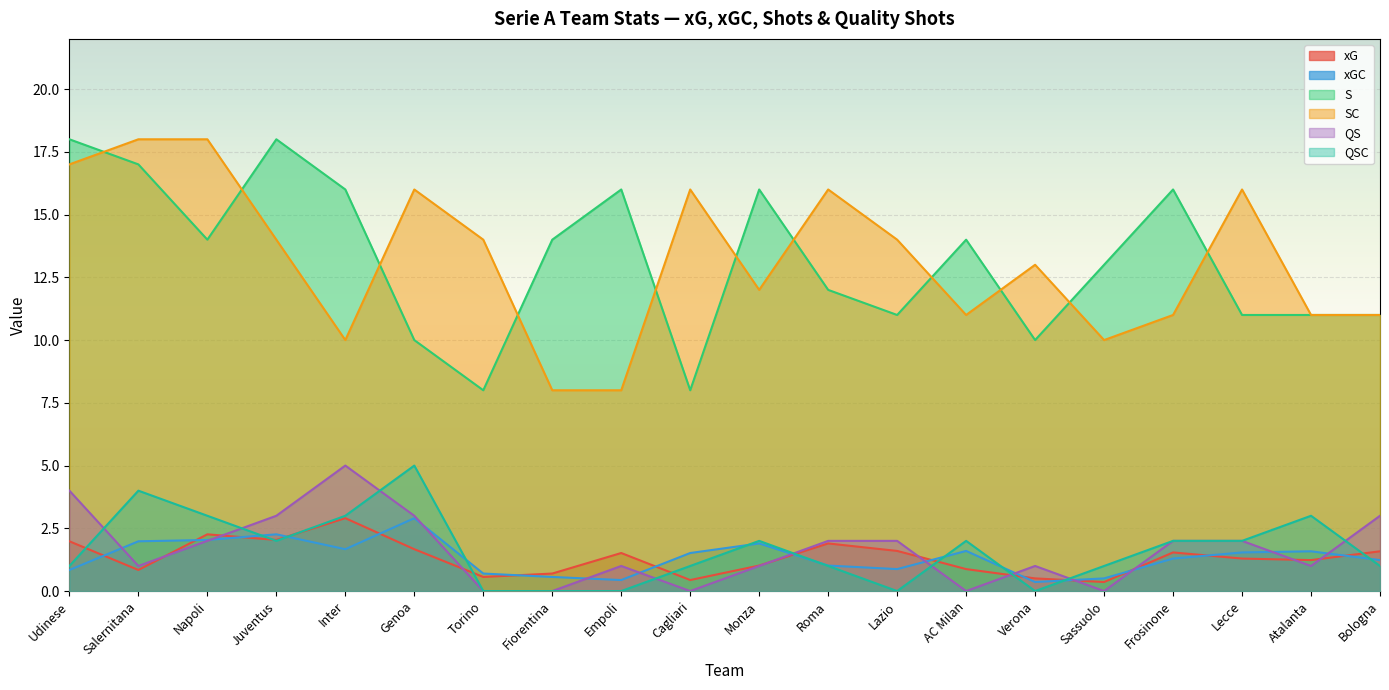

The value of S at Juventus is 12.0. True or false?

False